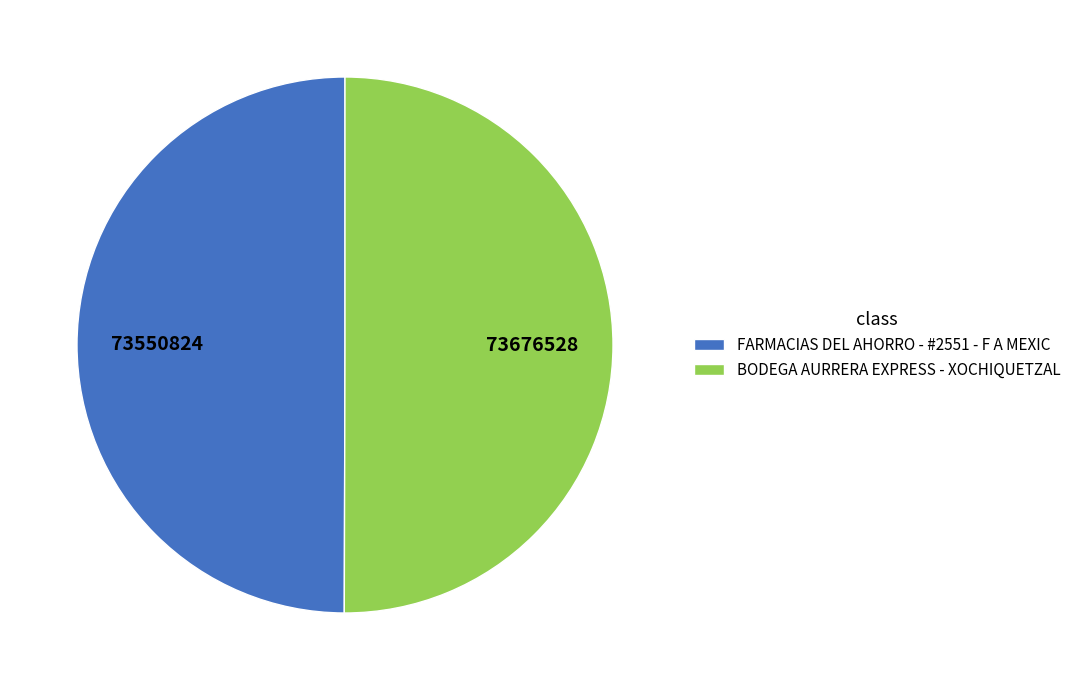

Approximately how many times larger is the value at FARMACIAS DEL AHORRO - #2551 - F A MEXIC compared to BODEGA AURRERA EXPRESS - XOCHIQUETZAL?

1.0